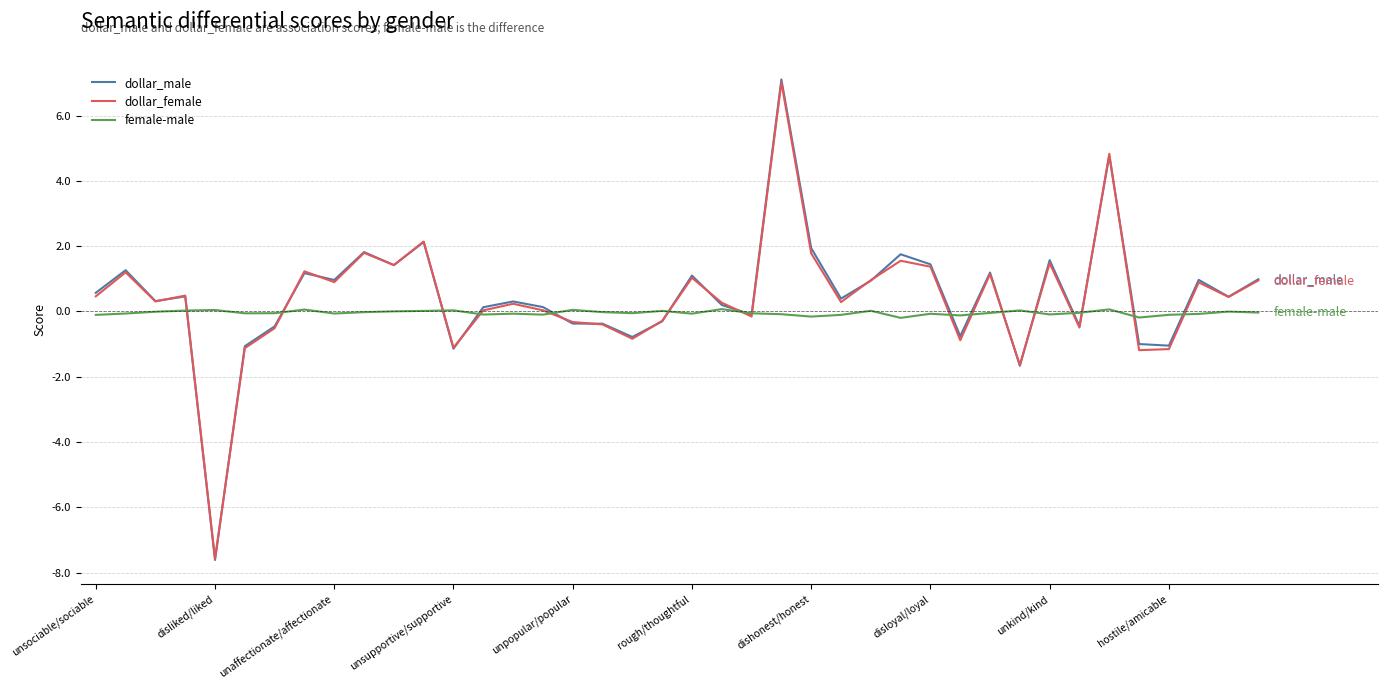

True or false: female-male and dollar_male intersect in this chart.

True